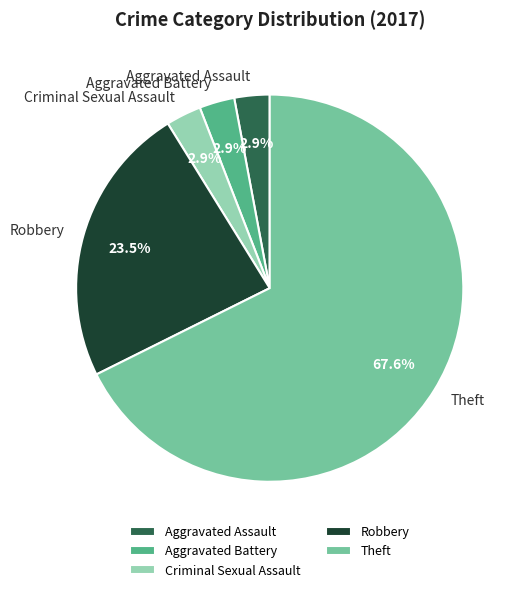

Which slice is the largest?

Theft